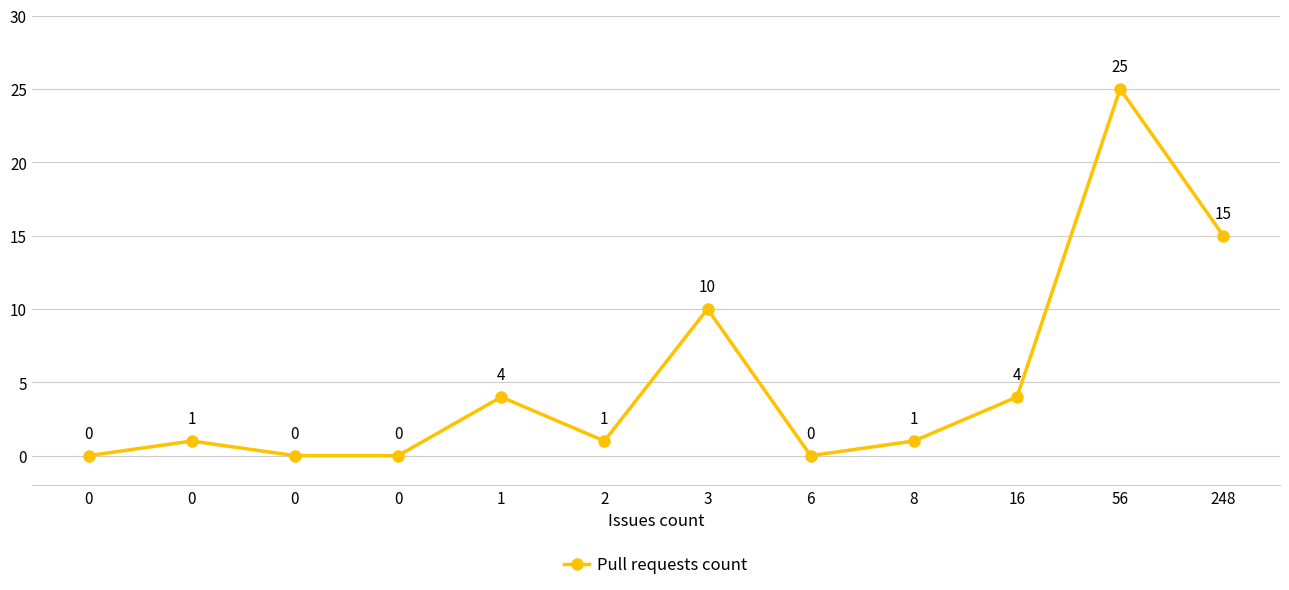

The chart shows a value of 3 at 3. True or false?

False